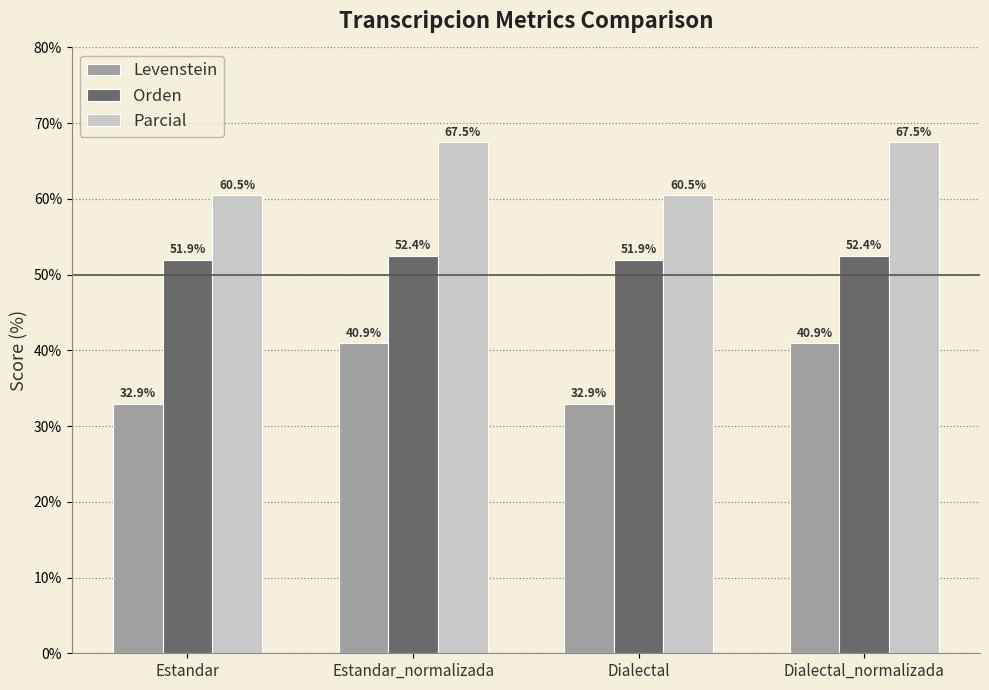

Count the Levenstein values in the range 32 to 40.

2